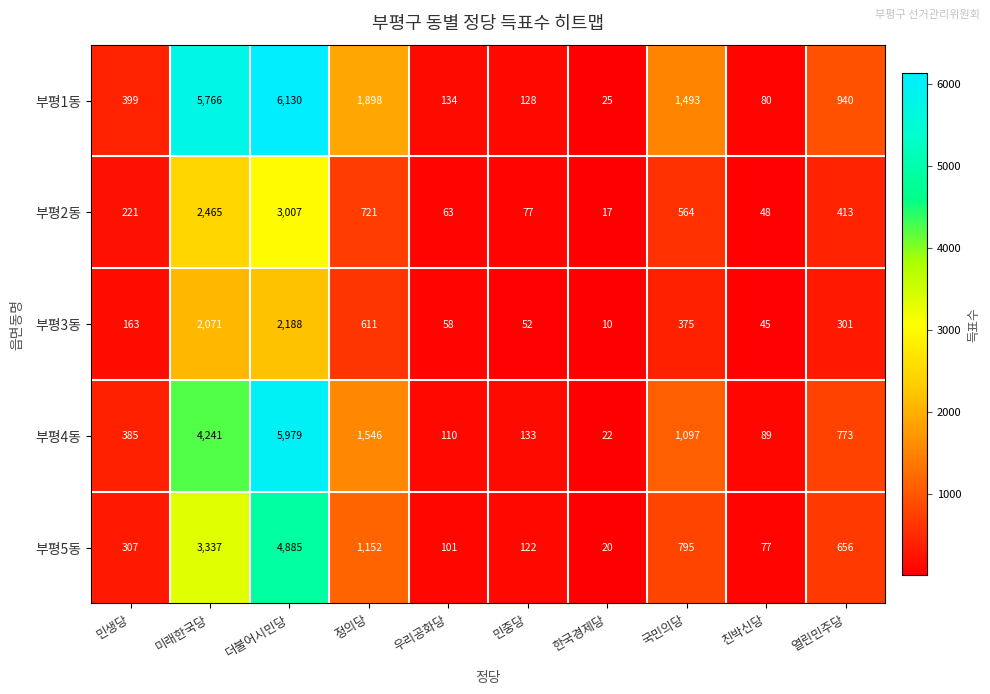

Which series changed the most between 정의당 and 친박신당?

부평1동